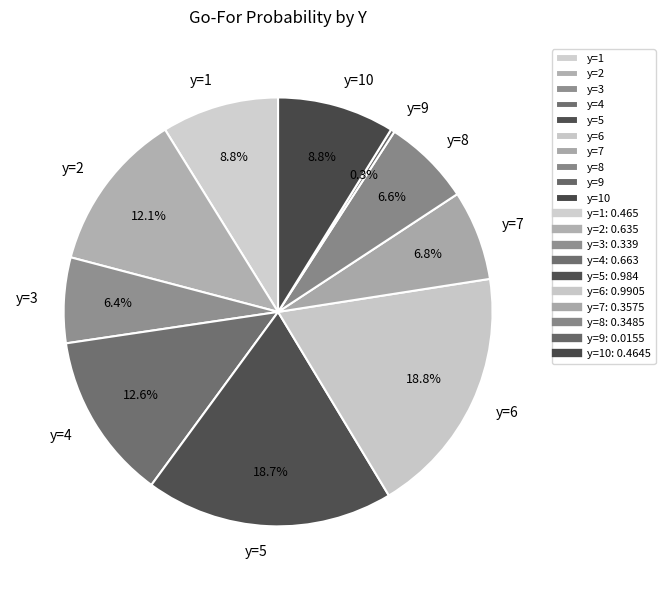

Between y=8 and y=9, which is larger?

y=8